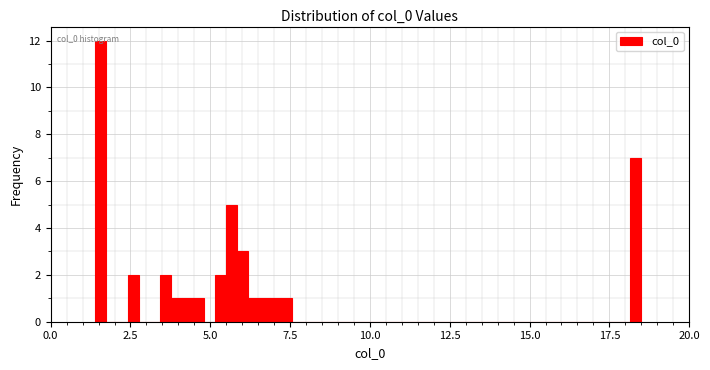

Read against the x-axis, roughly where is the centre of the tallest bar?

1.5